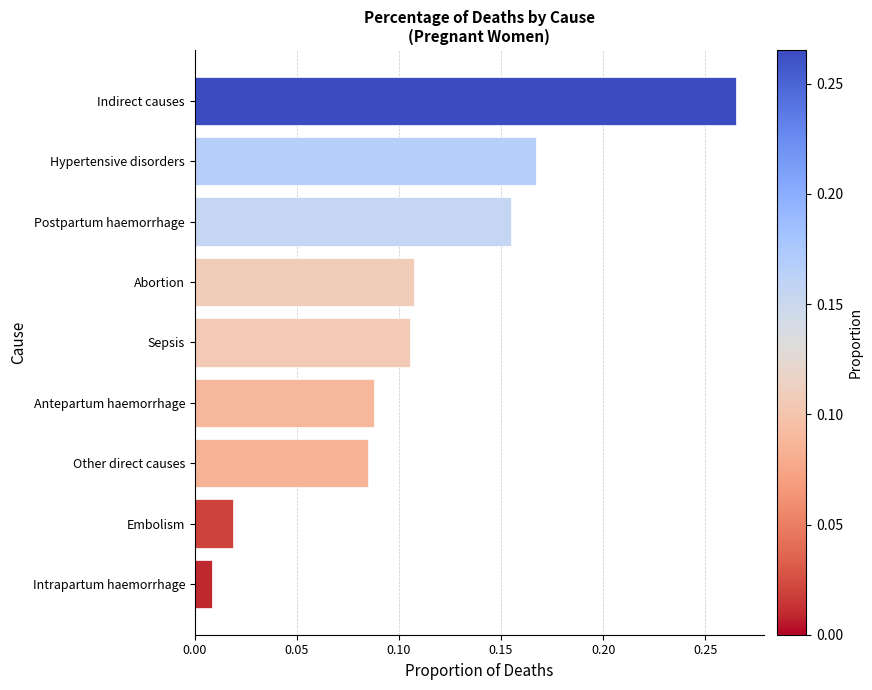

At which category does the chart reach its peak across all series?

Indirect causes